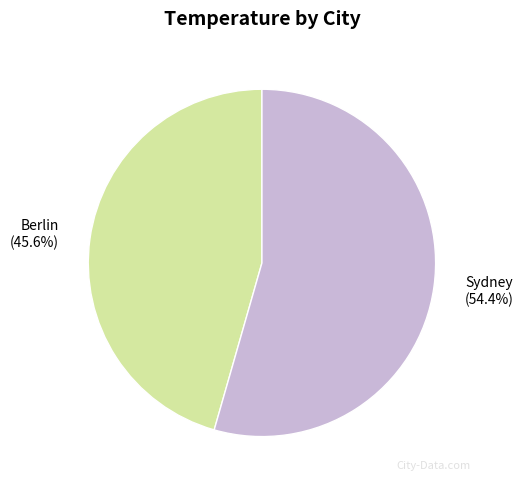

To the nearest percent, what is the difference between the largest and smallest slice percentages?

9%